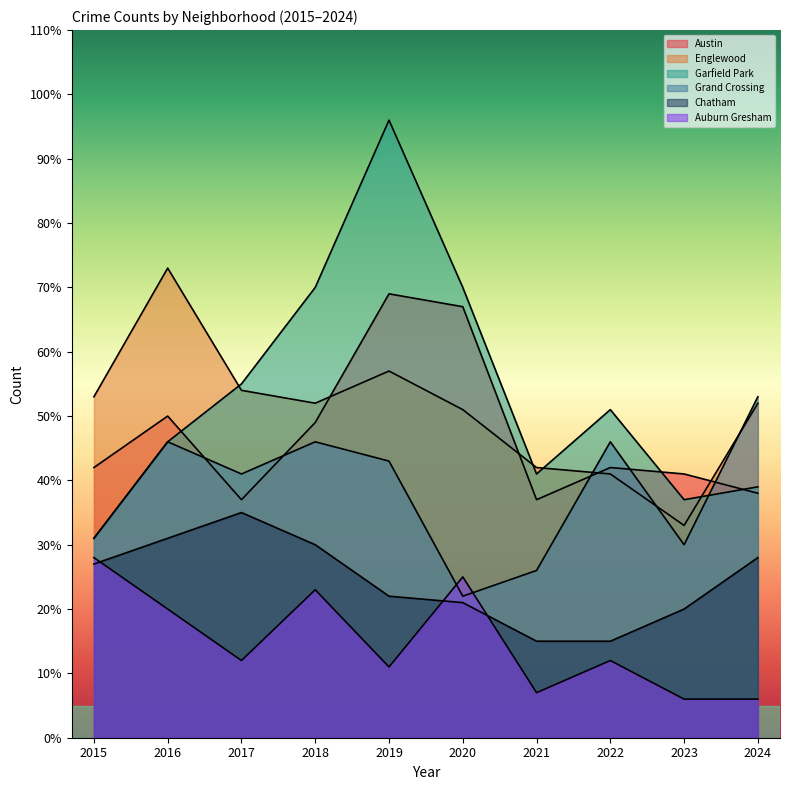

True or false: Austin has more than 0 interior local peaks.

True